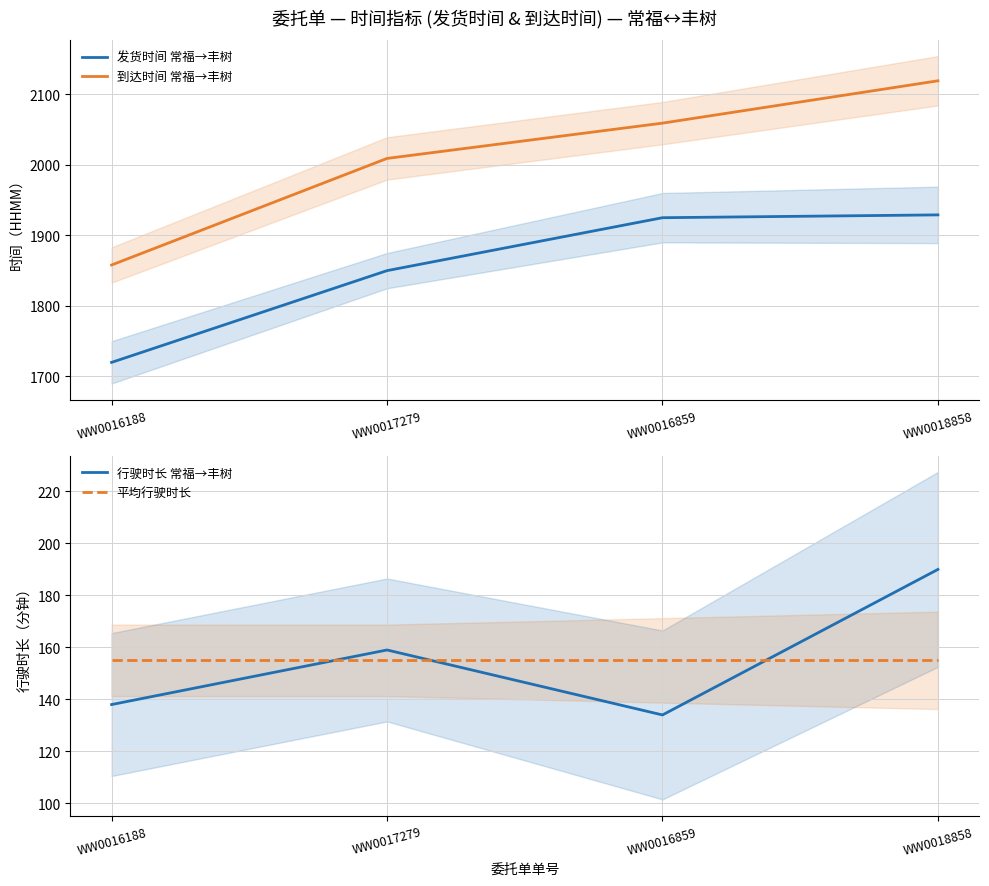

Rank the series at WW0018858 from lowest to highest value.

平均行驶时长, 行驶时长 常福→丰树, 发货时间 常福→丰树, 到达时间 常福→丰树